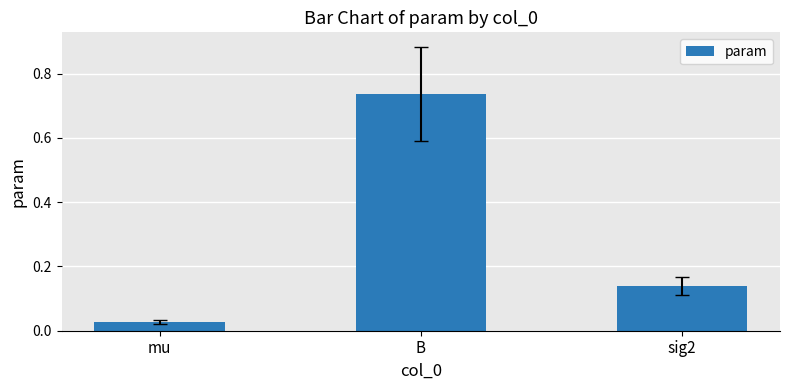

List the labels in order of value, largest first.

B, sig2, mu